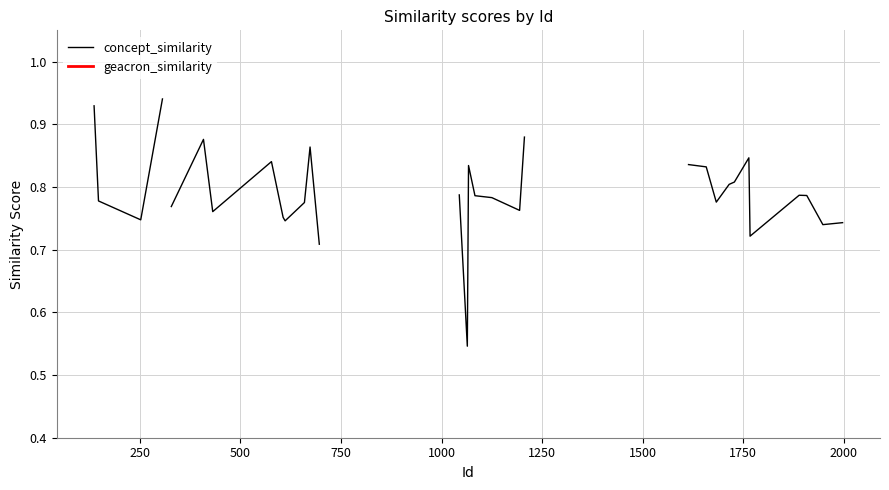

True or false: geacron_similarity has more than 0 interior local peaks.

False